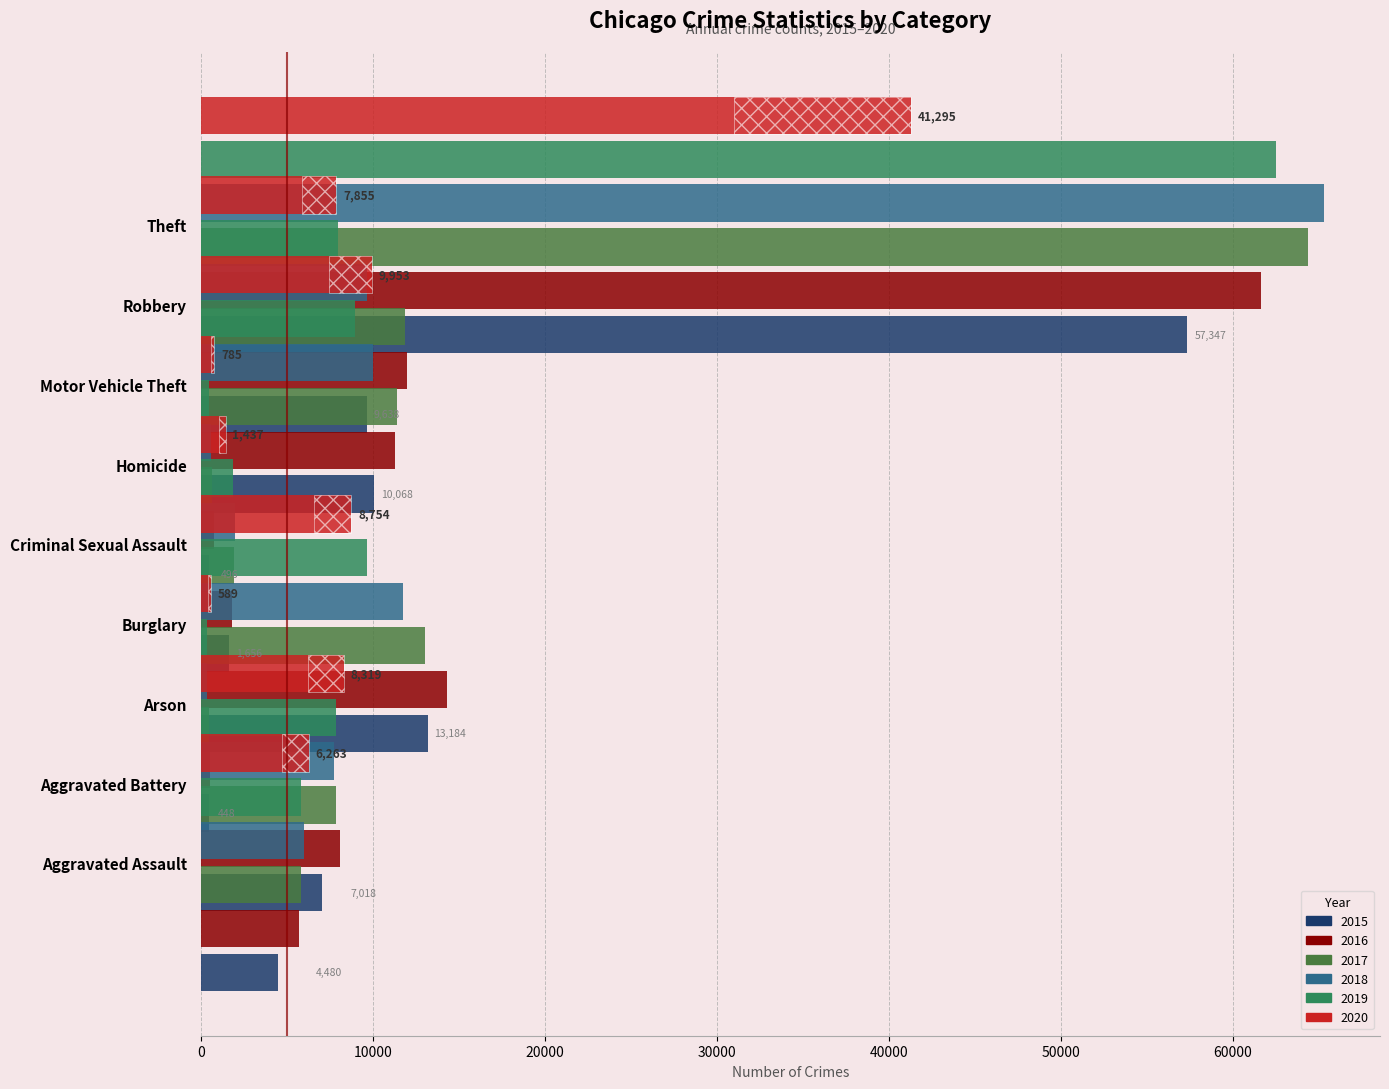

What are all the series names shown in the legend?

2015, 2016, 2017, 2018, 2019, 2020